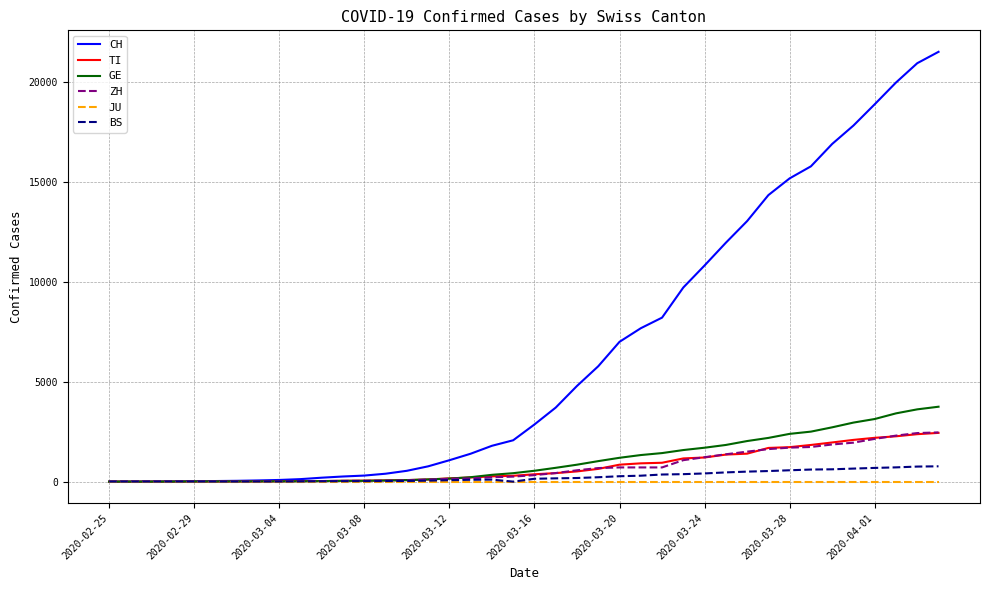

Is this an area chart (filled region under the line)?

No